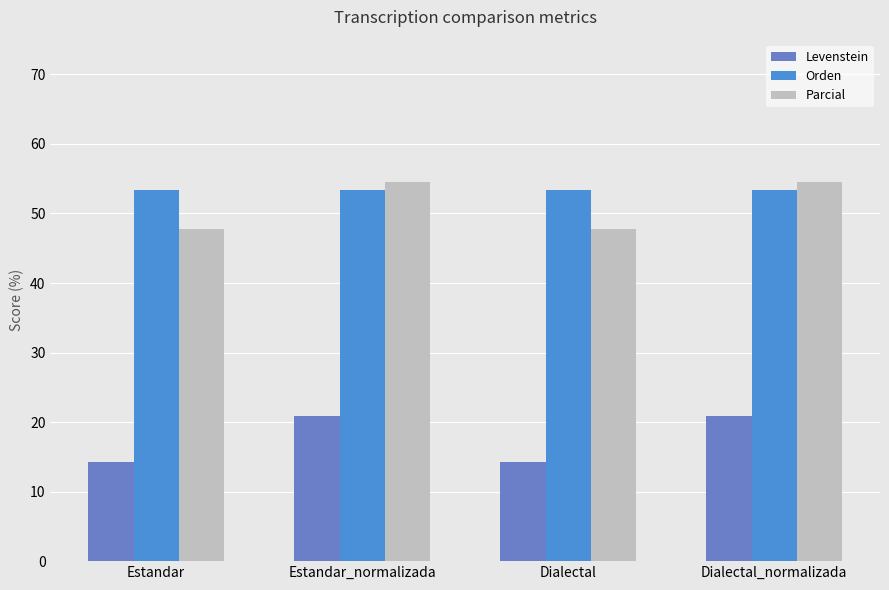

What is the maximum value shown in the chart?

54.5